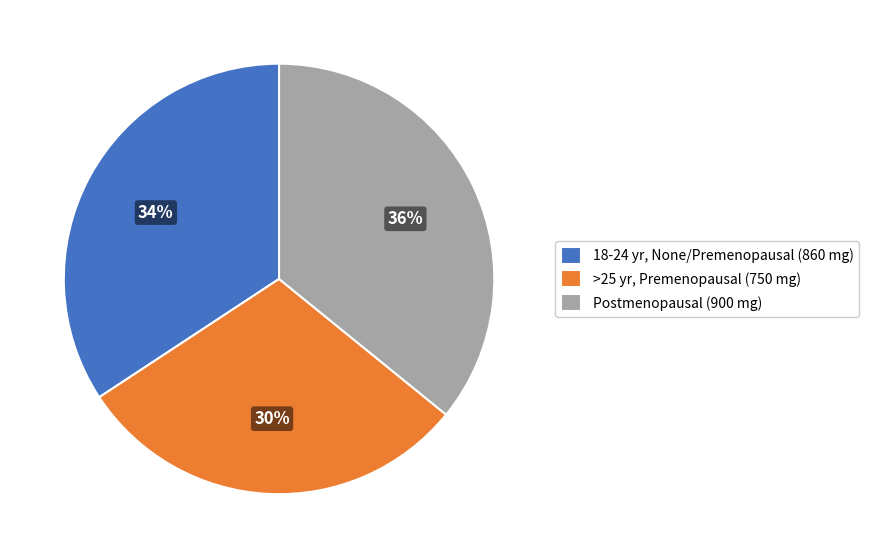

Combined, do Postmenopausal (900 mg) and 18-24 yr, None/Premenopausal (860 mg) account for over 50%?

Yes